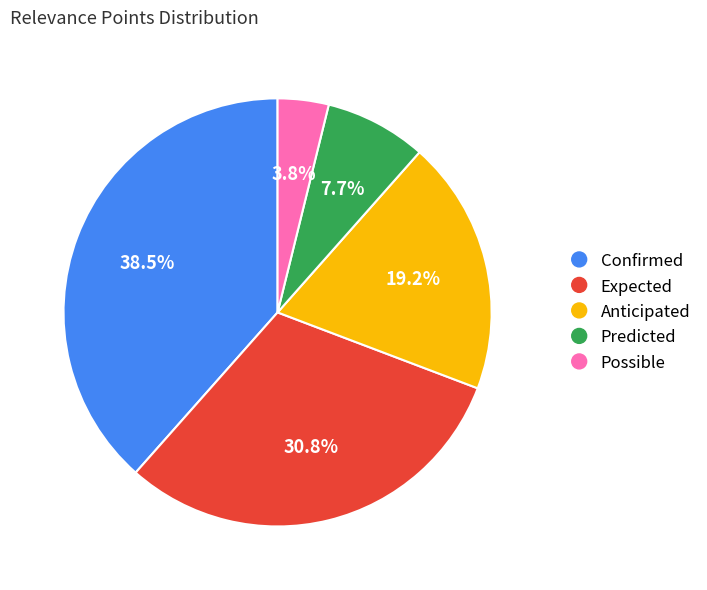

True or false: Predicted accounts for 8% of the total.

True